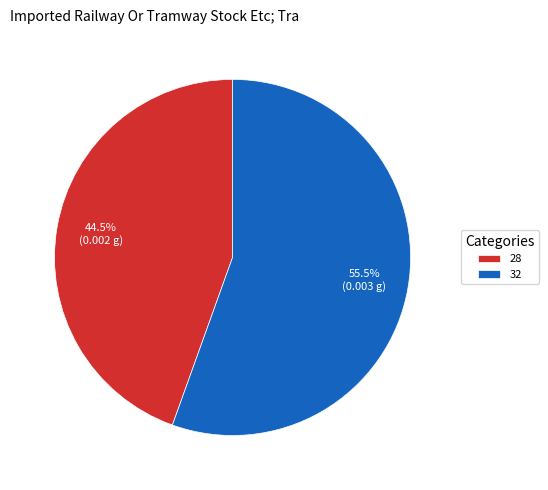

Which slice represents more than half of the pie?

32